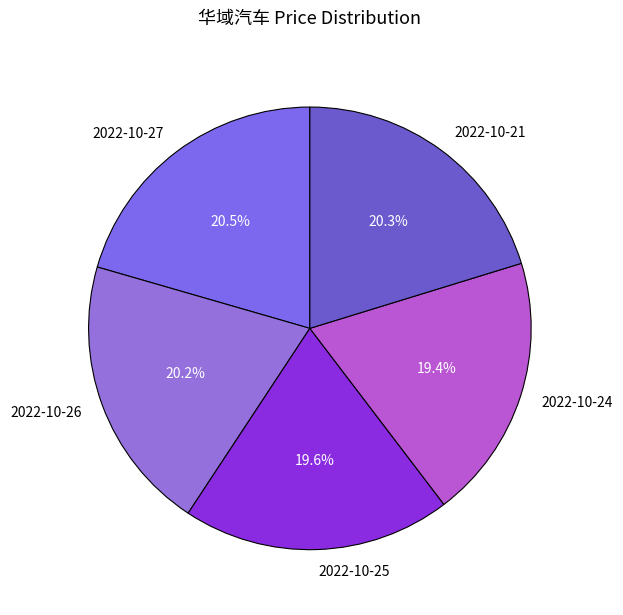

Which has a higher value, 2022-10-25 or 2022-10-26?

2022-10-26